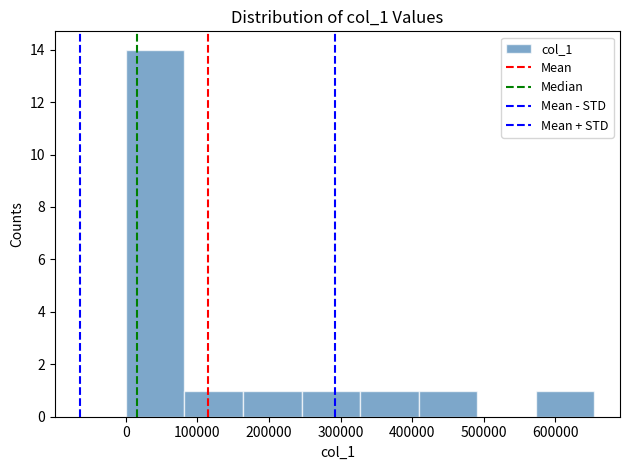

Reading left to right, list every bar in this chart as the range it spans on the x-axis followed by its height. Neither the bar edges nor the heights are printed on the chart, so give them approximately, as read against the axes.

0 to 80000: 14
80000 to 160000: 1
160000 to 250000: 1
250000 to 330000: 1
330000 to 410000: 1
410000 to 490000: 1
490000 to 570000: 0
570000 to 650000: 1